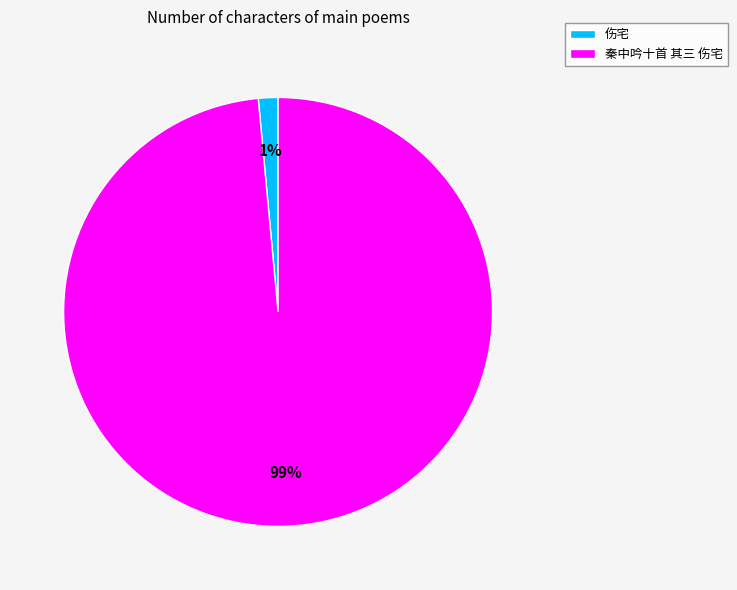

Between 伤宅 and 秦中吟十首 其三 伤宅, which is larger?

秦中吟十首 其三 伤宅